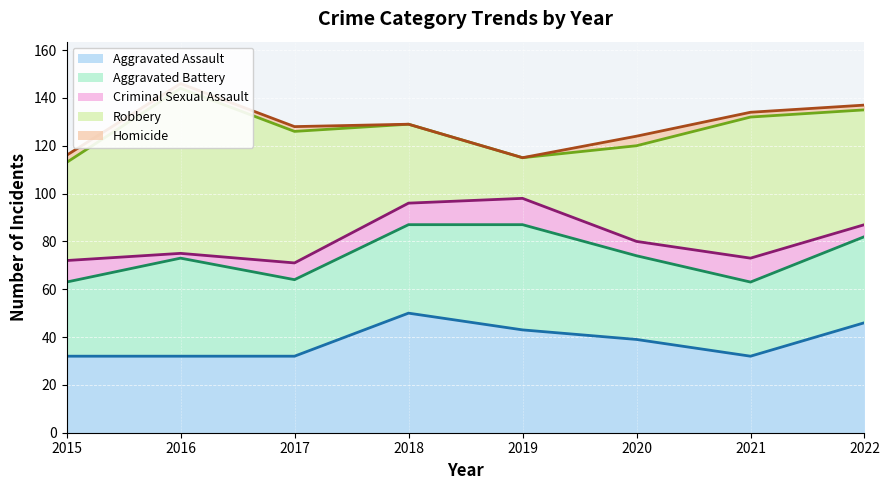

Does the chart display data point markers on the line(s)?

No